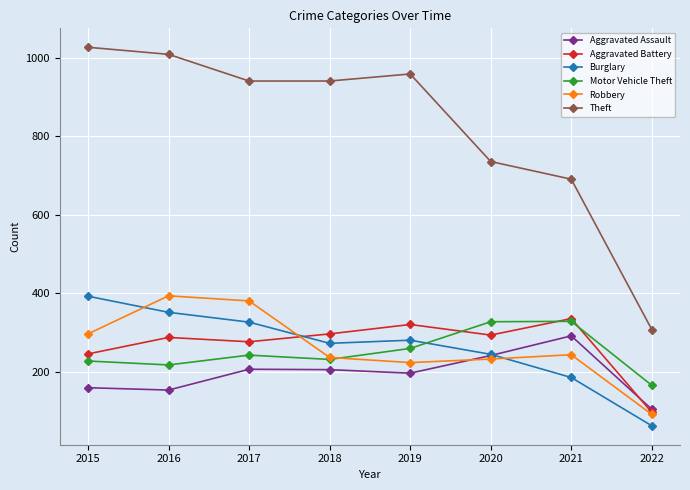

The value of Robbery at 2018 is 237. True or false?

True